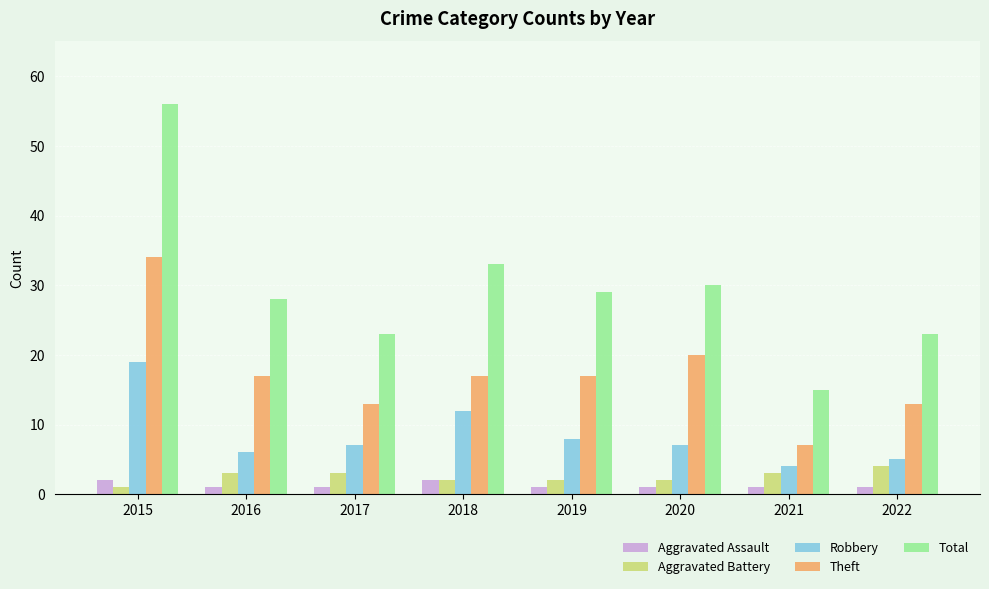

Which category has the highest value across all series?

2015